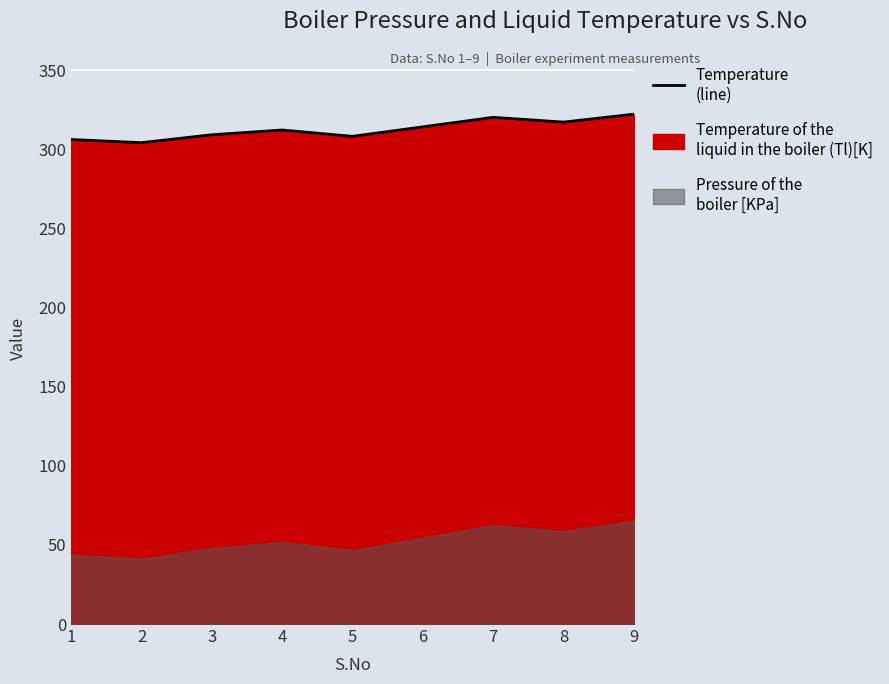

How many data points are above 312?

5